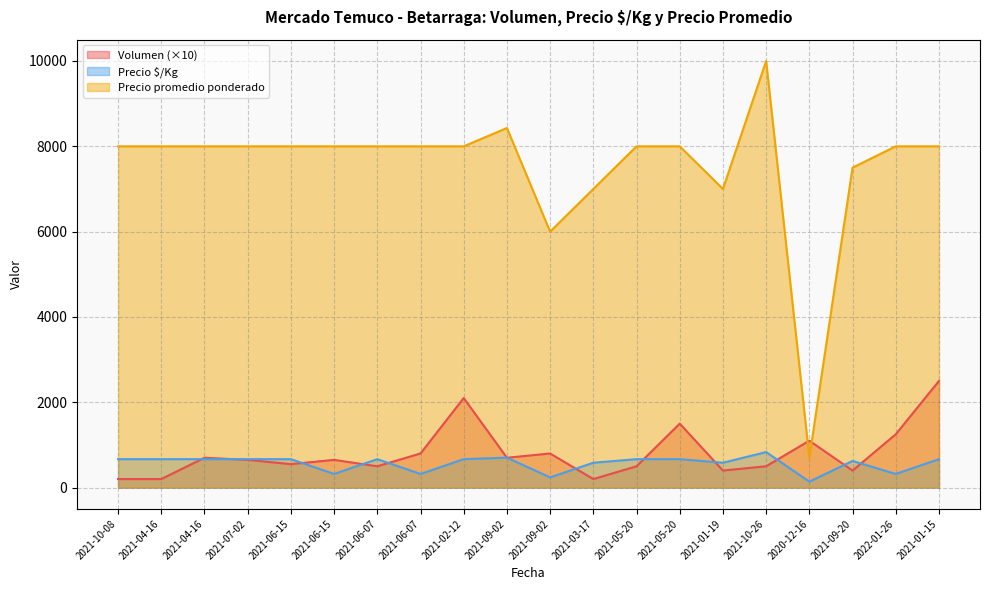

What is the difference between the maximum and minimum values in the Volumen series?

2300